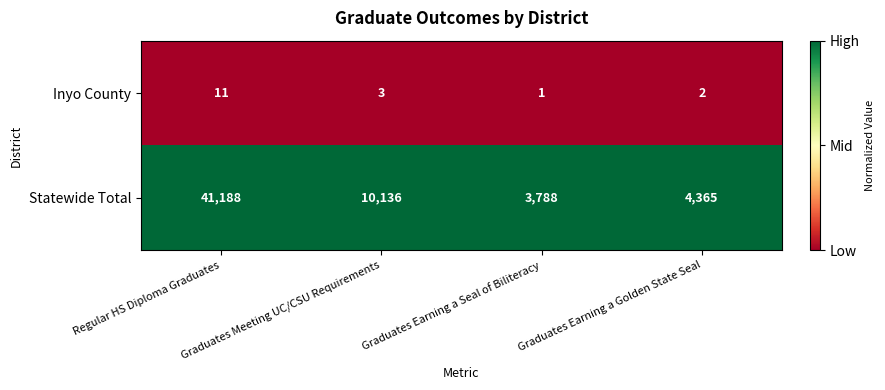

Which series has the widest spread of values?

Statewide Total